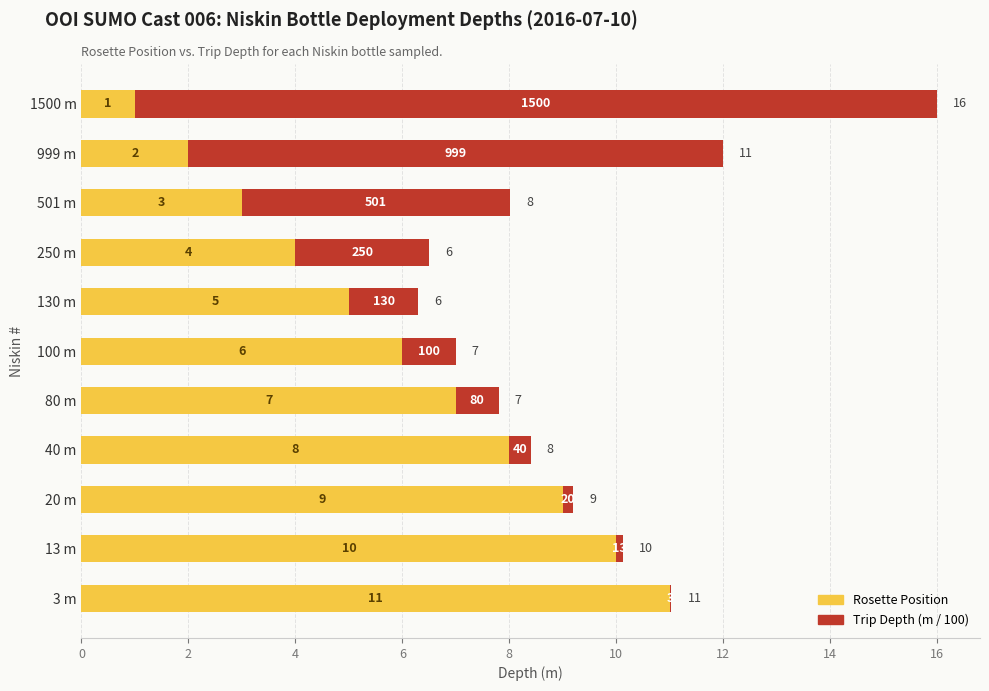

The Rosette Position series shows 7.0 at 80 m. True or false?

True